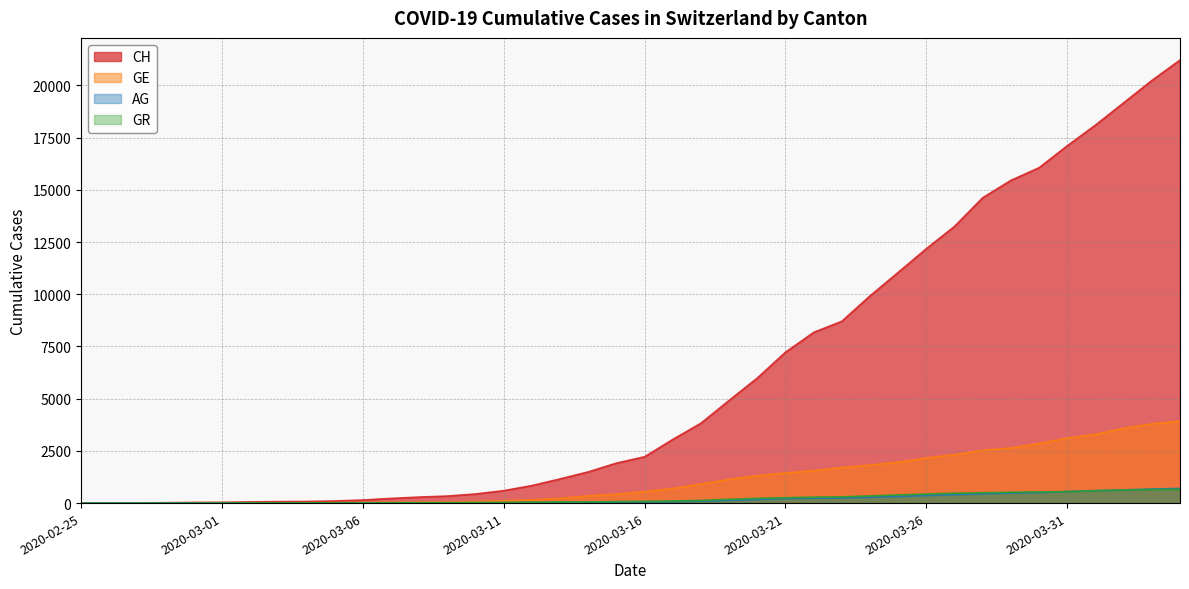

What is the maximum value shown in the chart?

21217